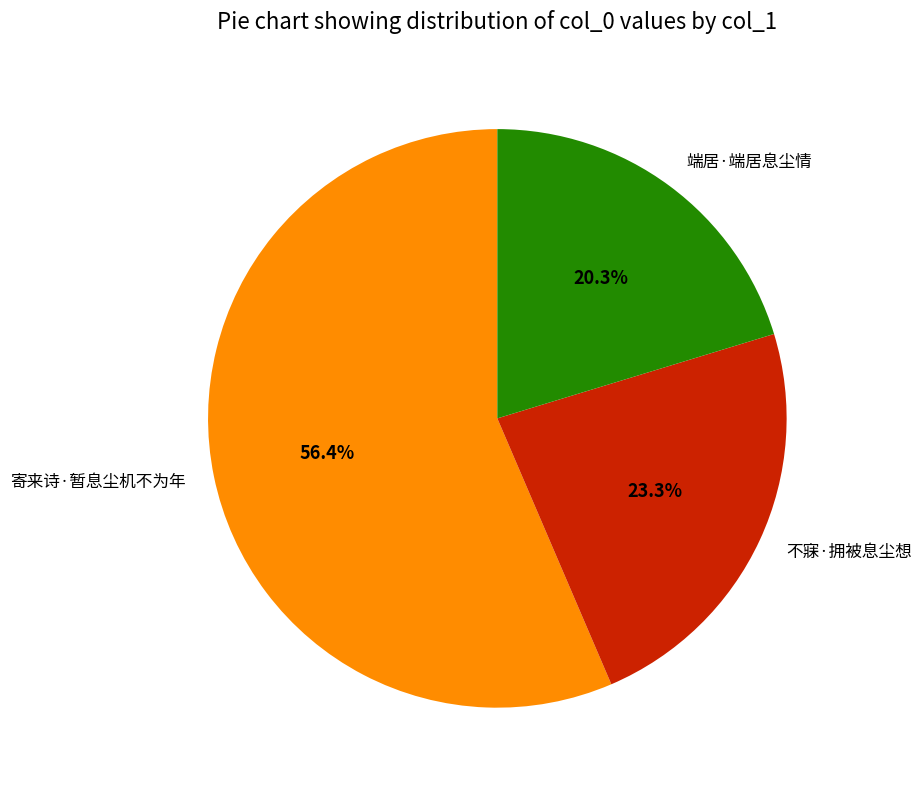

To the nearest percent, what is the difference between the 寄来诗·暂息尘机不为年 and 端居·端居息尘情 slice percentages?

36%